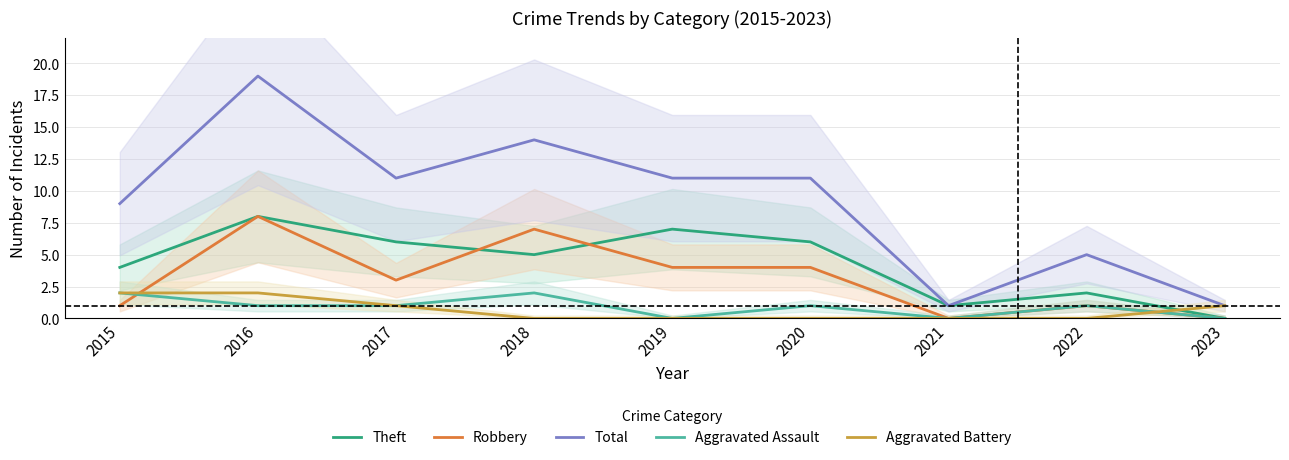

Which series has the largest total across all categories?

Total